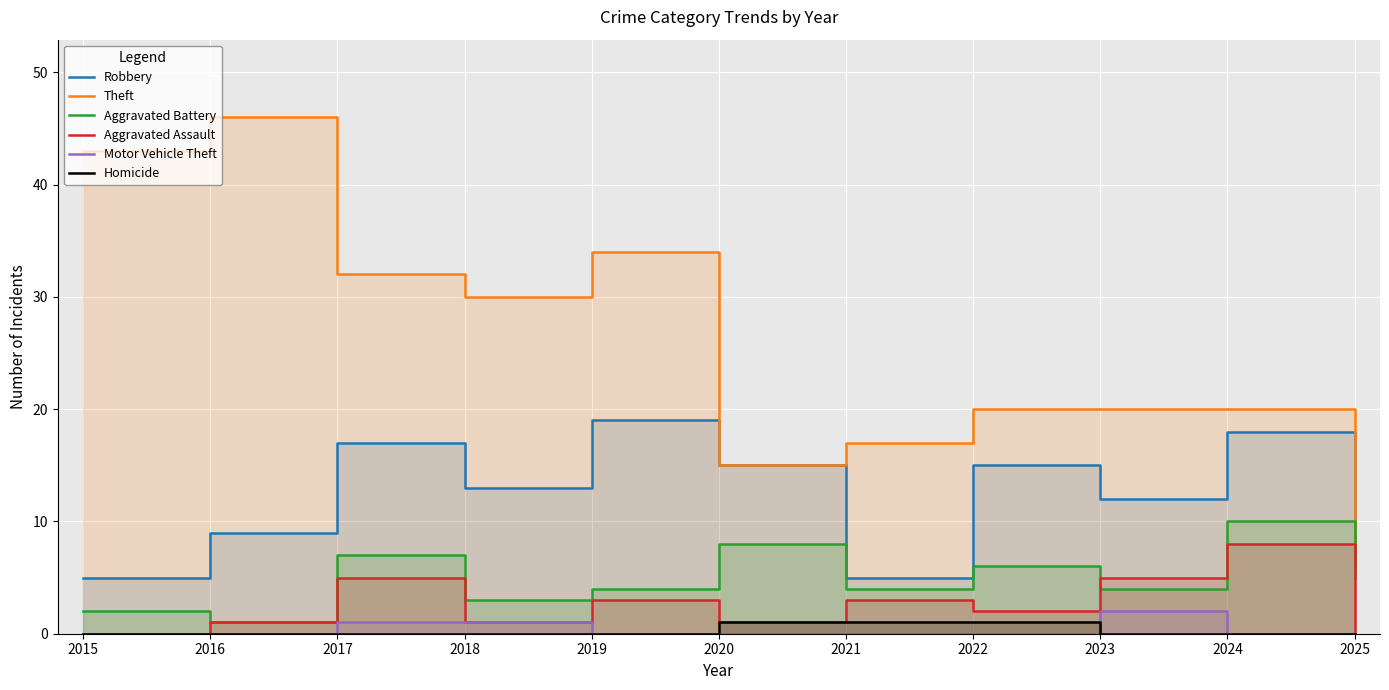

How many distinct data groups are displayed?

6